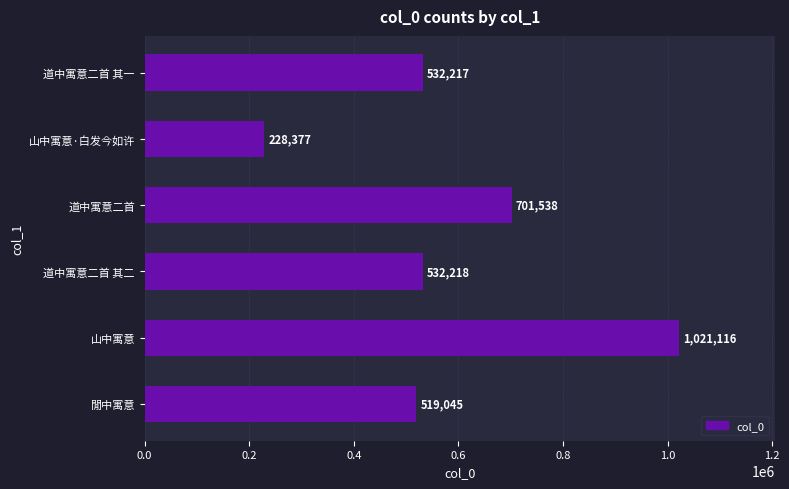

What is the maximum value shown in the chart?

1021116